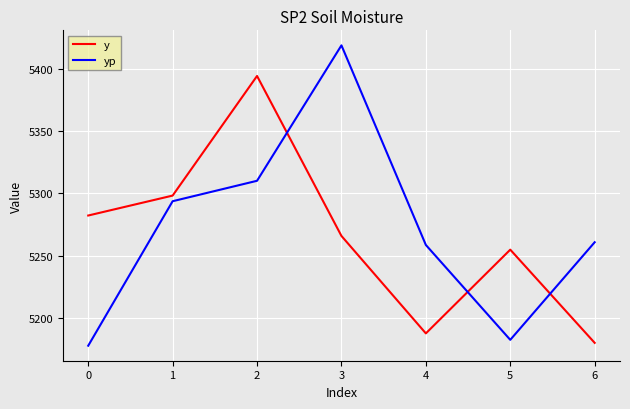

Which series has the largest range (max minus min)?

yp